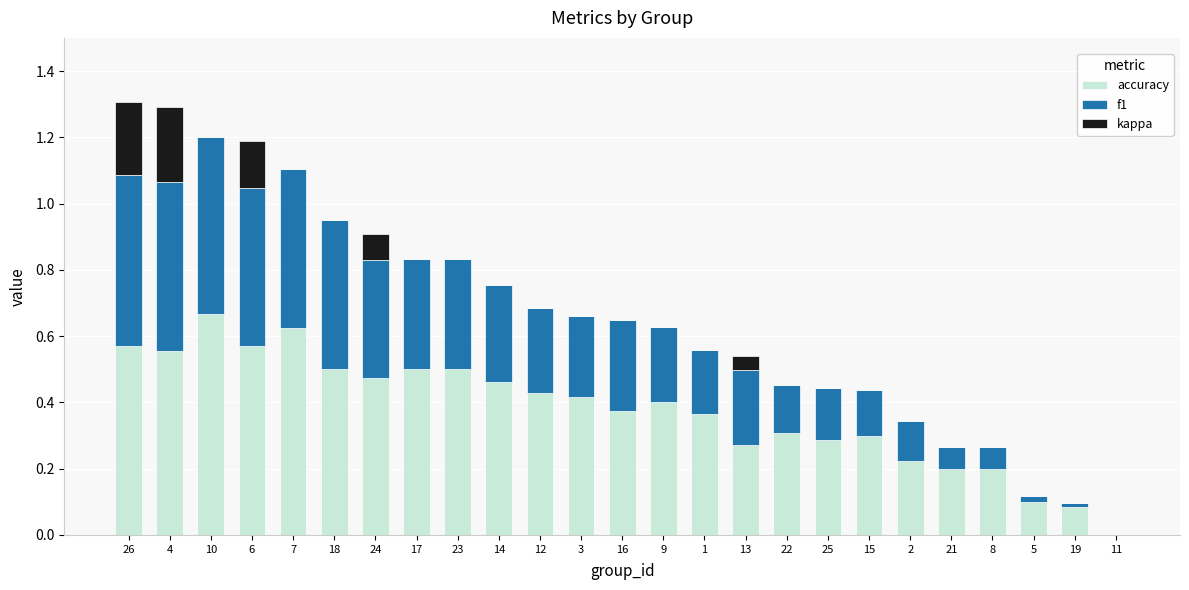

What is the total value across all series at 17?

0.8